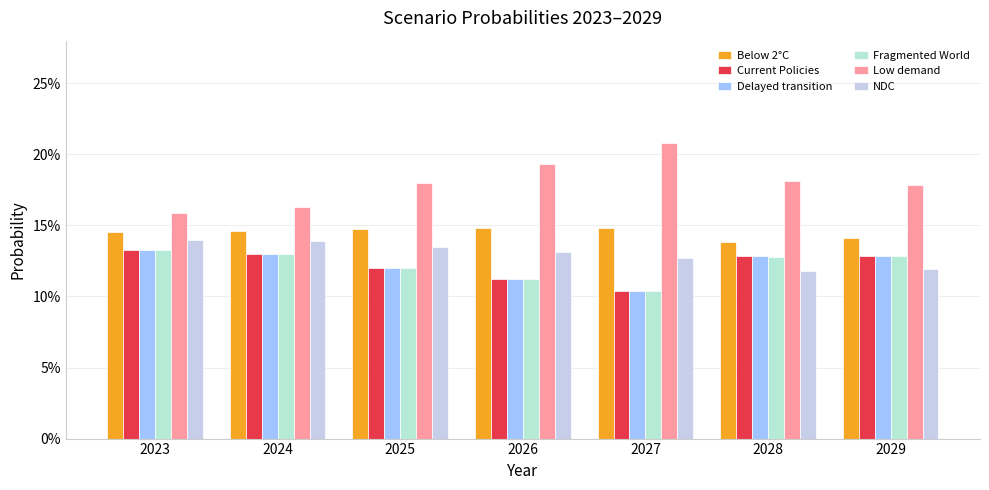

Is it true that Below 2°C equals 0.1 at 2024?

False